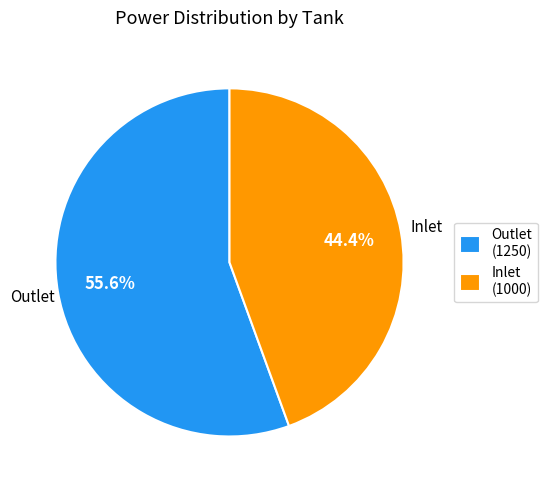

Which has a higher value, Inlet or Outlet?

Outlet